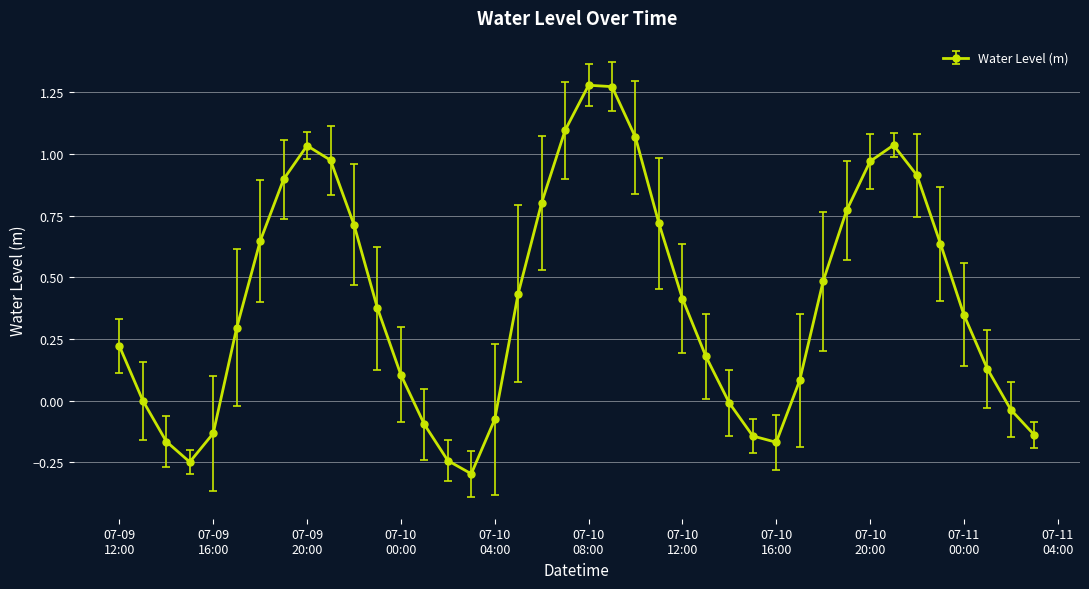

How many points are lower than both their immediate neighbors (excluding endpoints)?

3